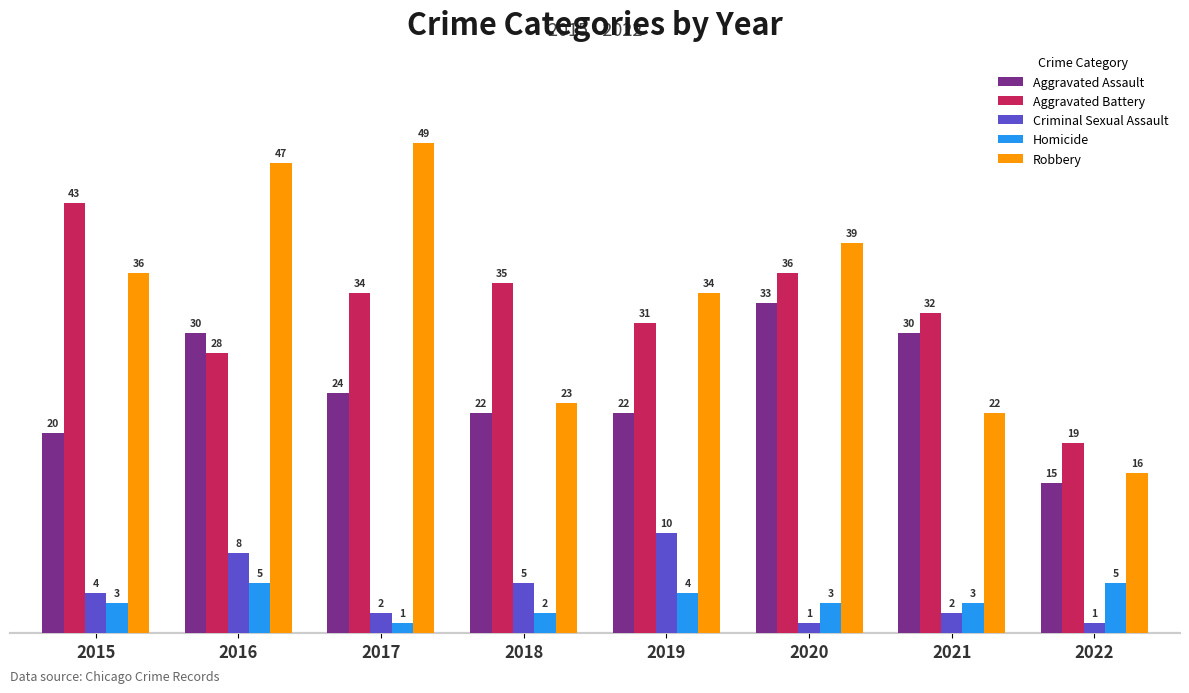

List the labels in order of Aggravated Battery value, largest first.

2015, 2020, 2018, 2017, 2021, 2019, 2016, 2022